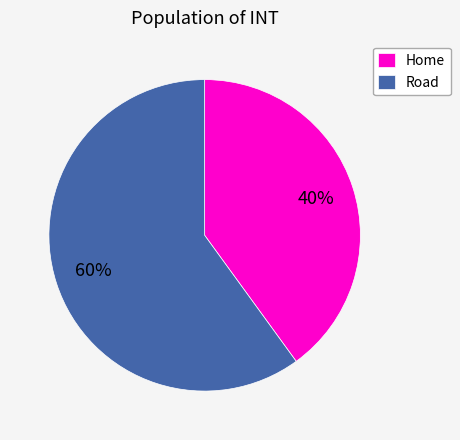

To the nearest percent, what percentage of the pie is Road?

60%